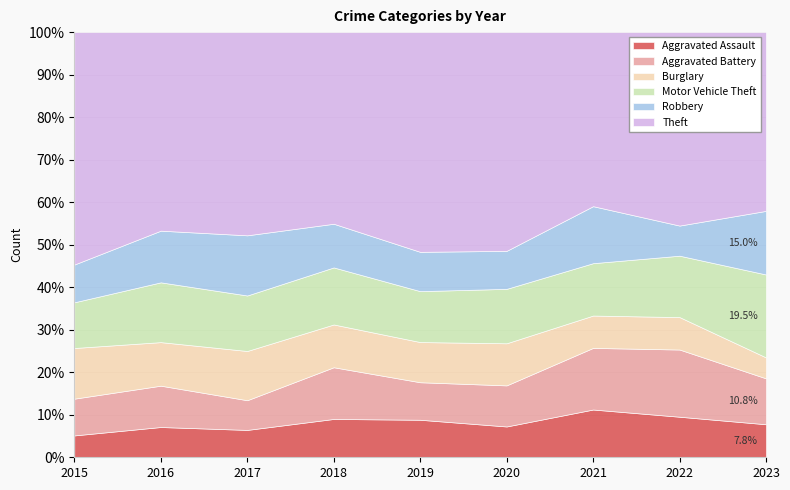

What is the total value across all series at 2018?

100.0